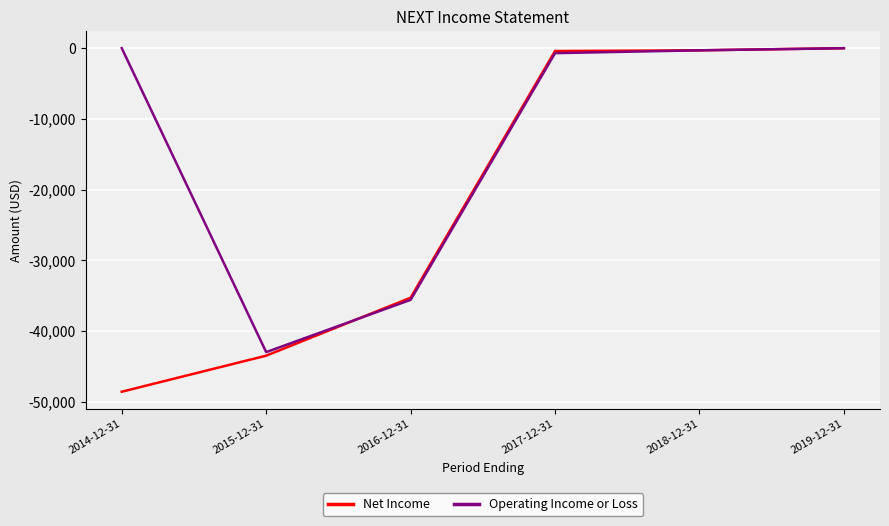

At which label does Net Income first exceed -400?

2018-12-31